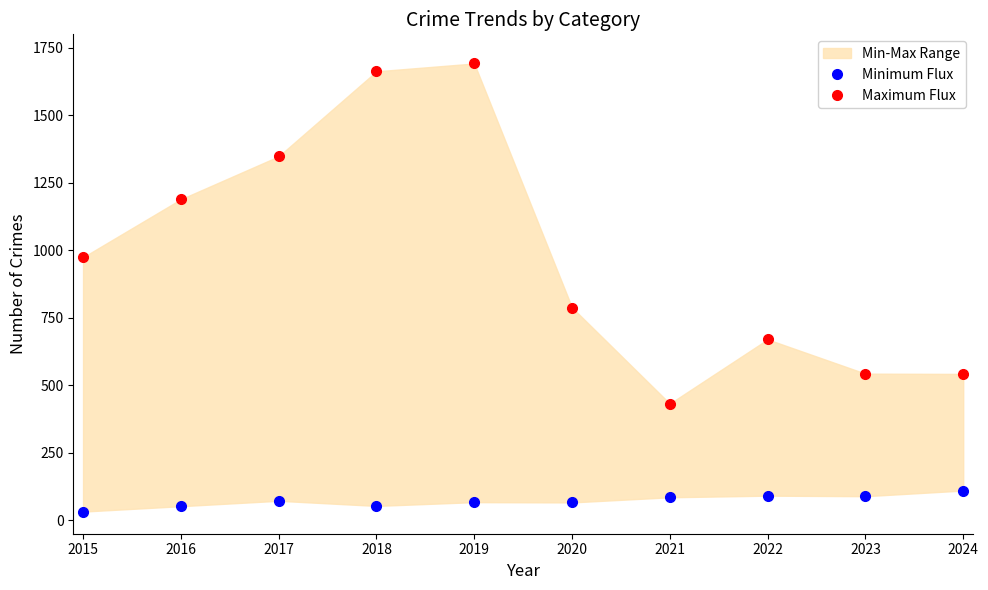

Which has a higher value, 2019 or 2015?

2019